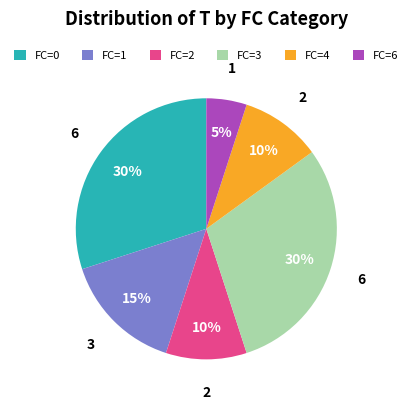

To the nearest percent, what is the difference between the largest and smallest slice percentages?

25%